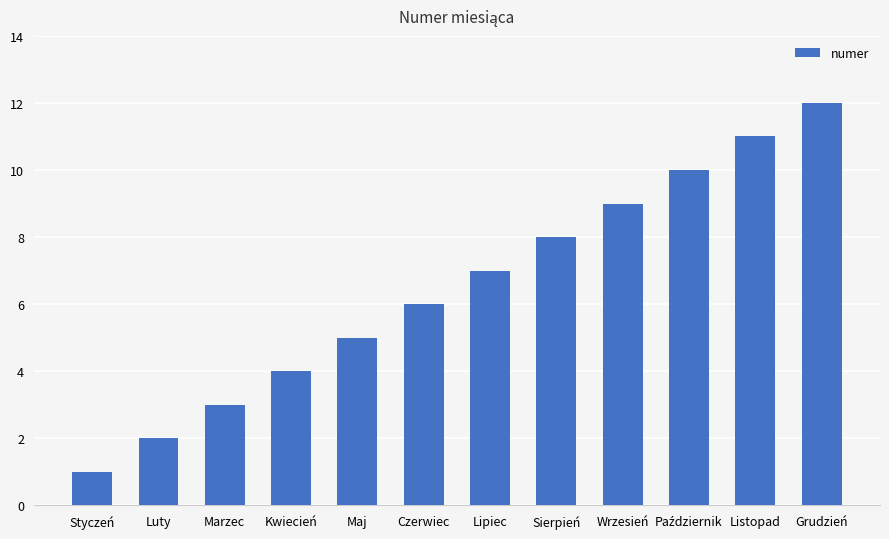

What is the minimum value shown in the chart?

1